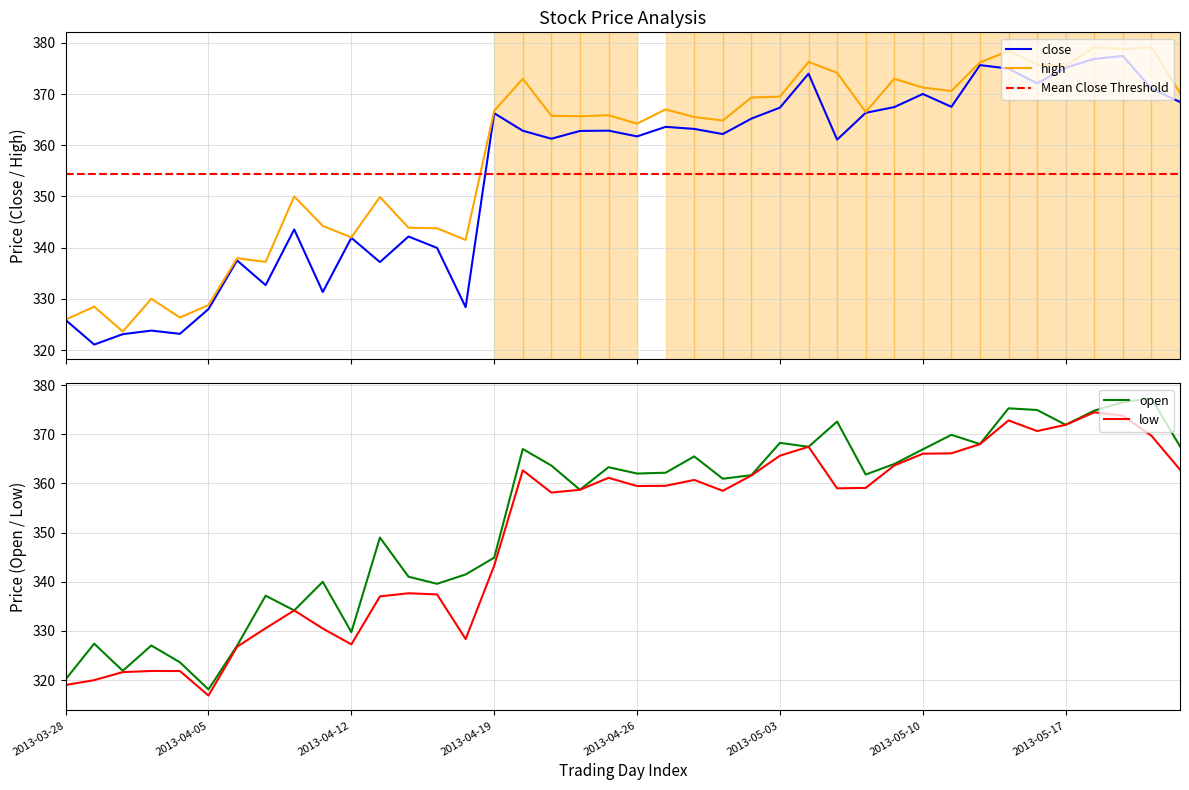

Which series changed the most between 2013-05-03 and 2013-05-07?

low